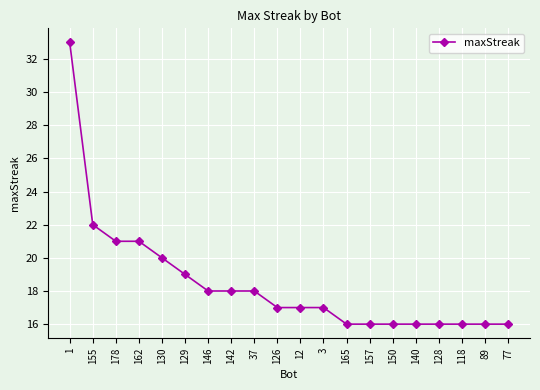

The chart shows a value of 16 at 157. True or false?

True